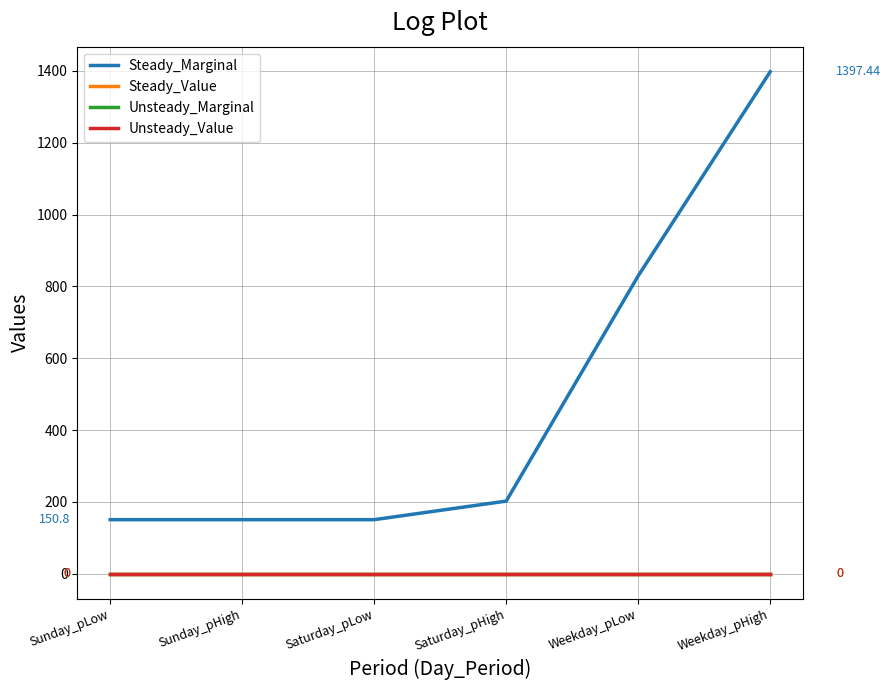

What is the label of the 3rd point from the right?

Saturday_pHigh